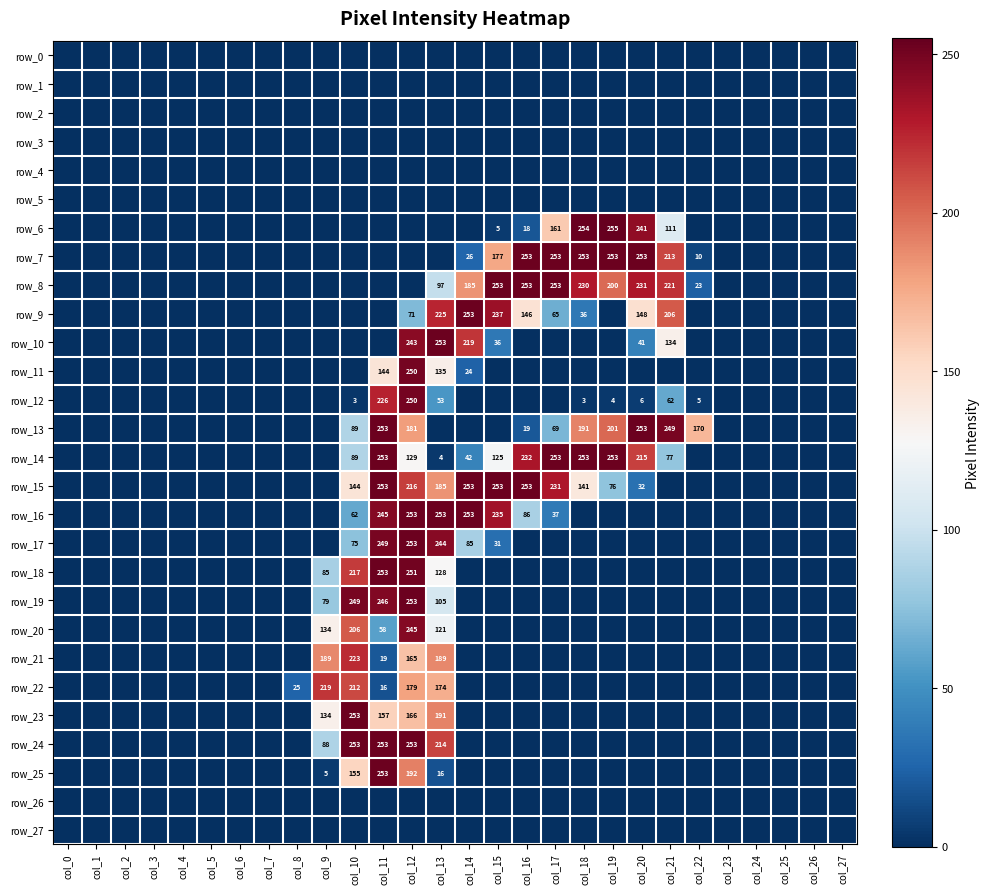

List the labels in order of row_17 value, largest first.

col_12, col_11, col_13, col_14, col_10, col_15, col_0, col_1, col_2, col_3, col_4, col_5, col_6, col_7, col_8, col_9, col_16, col_17, col_18, col_19, col_20, col_21, col_22, col_23, col_24, col_25, col_26, col_27